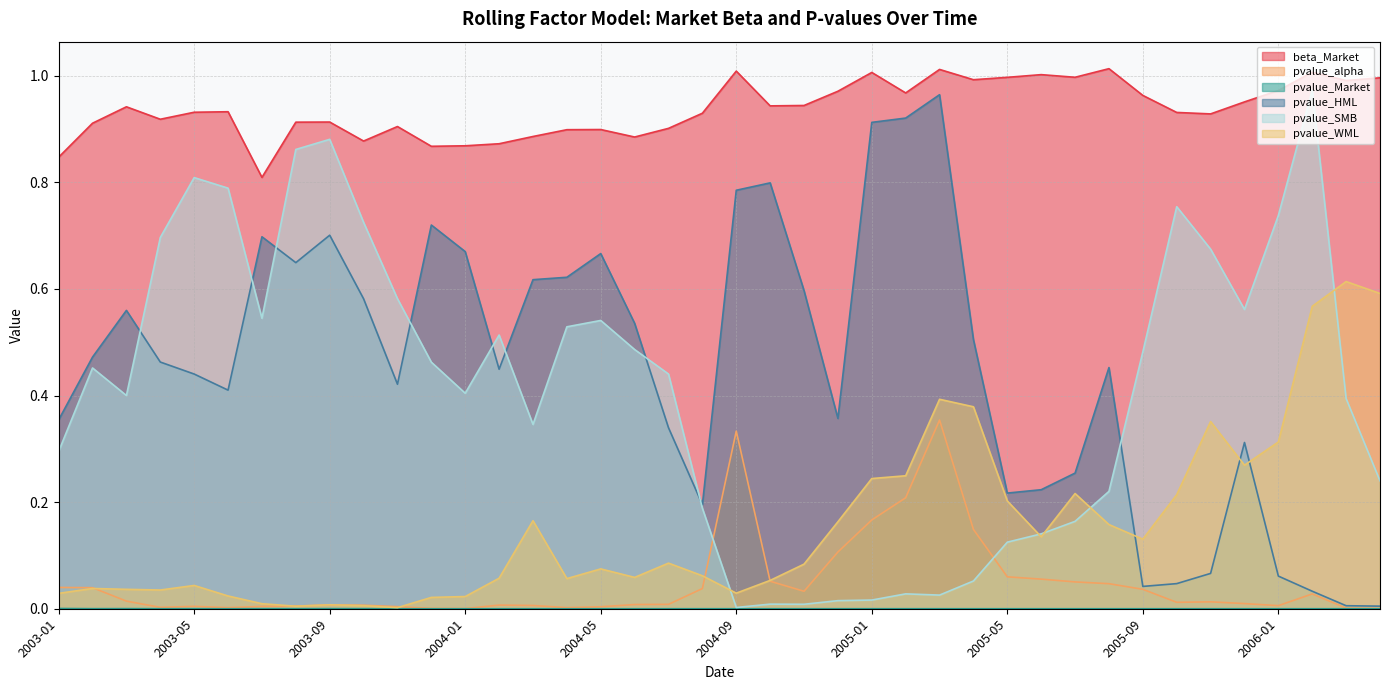

True or false: pvalue_SMB and pvalue_WML cross at least once.

True